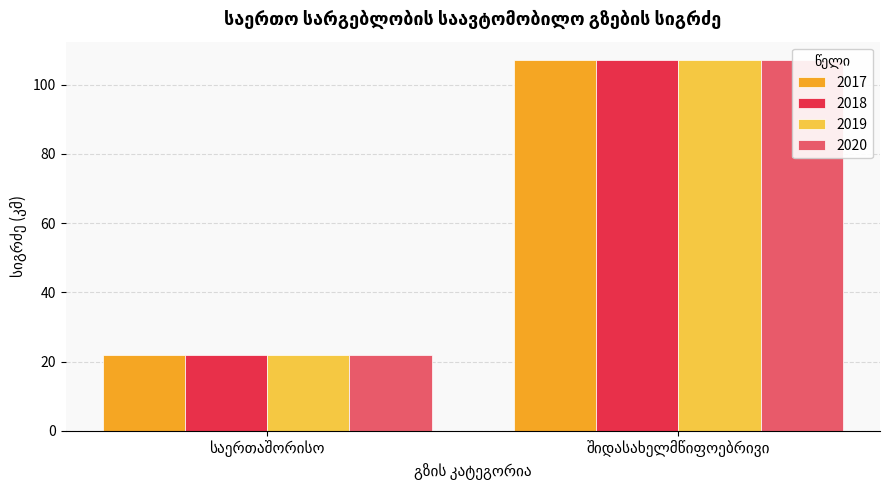

At how many categories does at least one series exceed 104?

1